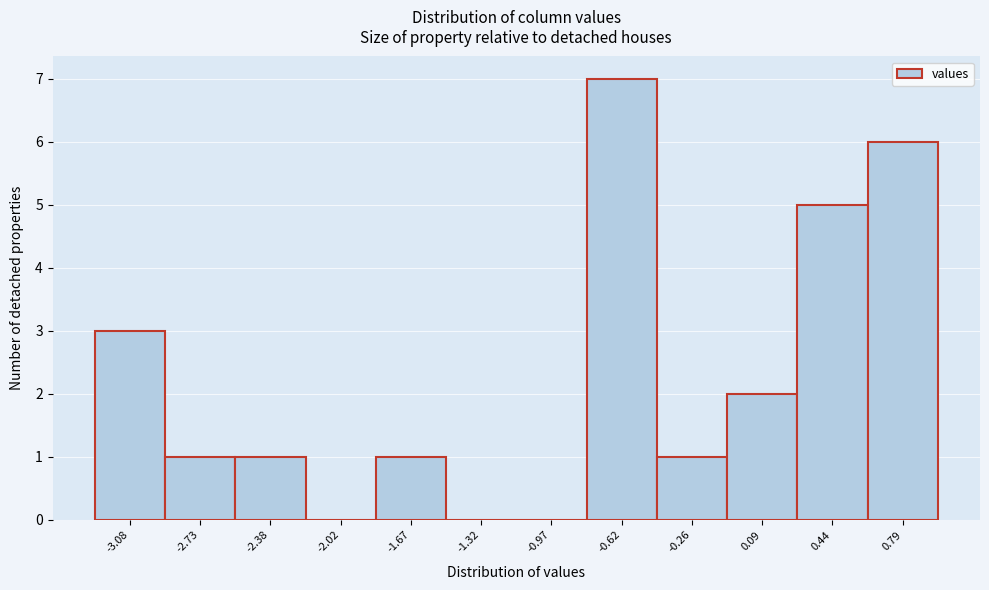

Reading right to left, what are all the values shown in this chart?

0.79=6	0.44=5	0.09=2	-0.26=1	-0.62=7	-0.97=0	-1.32=0	-1.67=1	-2.02=0	-2.38=1	-2.73=1	-3.08=3